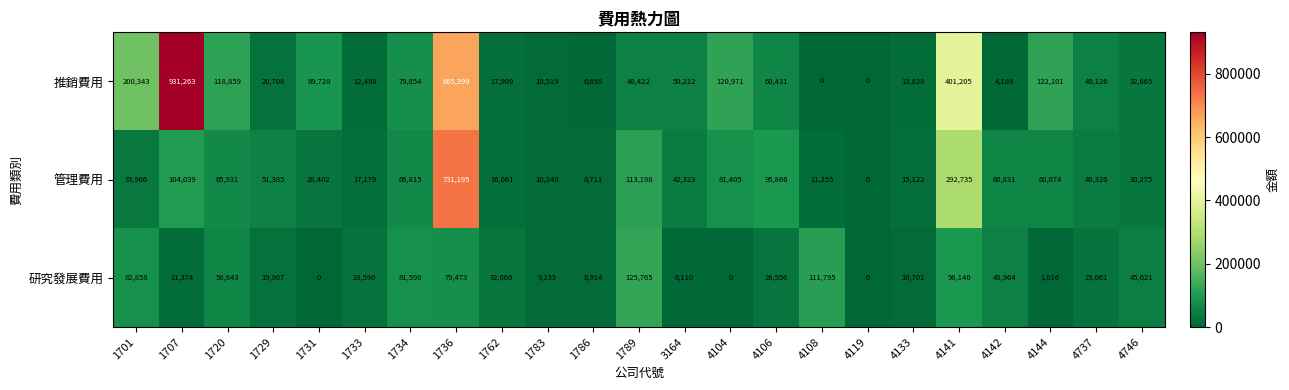

What is the greatest value displayed?

931263